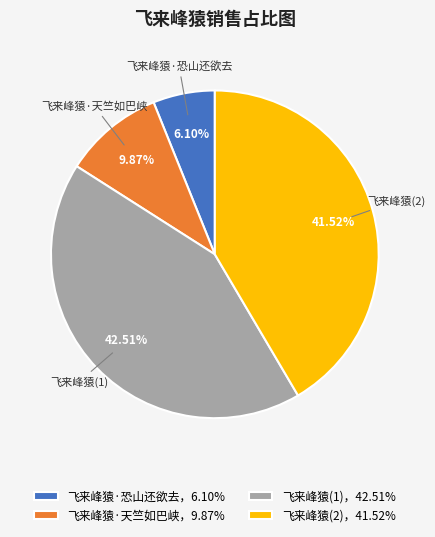

Rank the categories by value from highest to lowest.

飞来峰猿(1)，42.51%, 飞来峰猿(2)，41.52%, 飞来峰猿·天竺如巴峡，9.87%, 飞来峰猿·恐山还欲去，6.10%